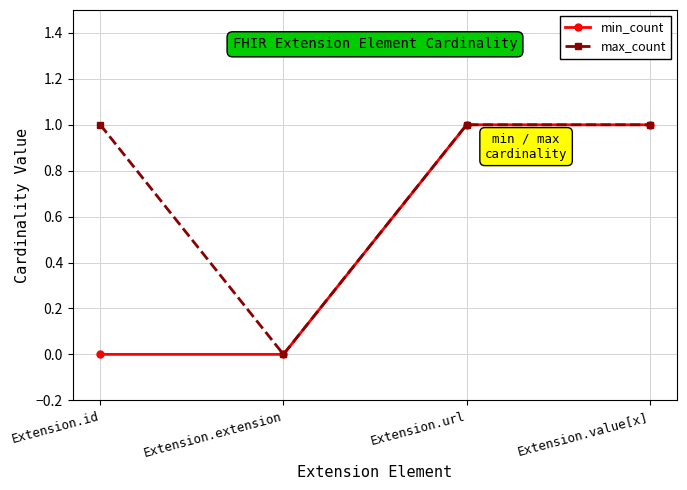

What is the sum of the max_count values at Extension.url and Extension.value[x]?

2